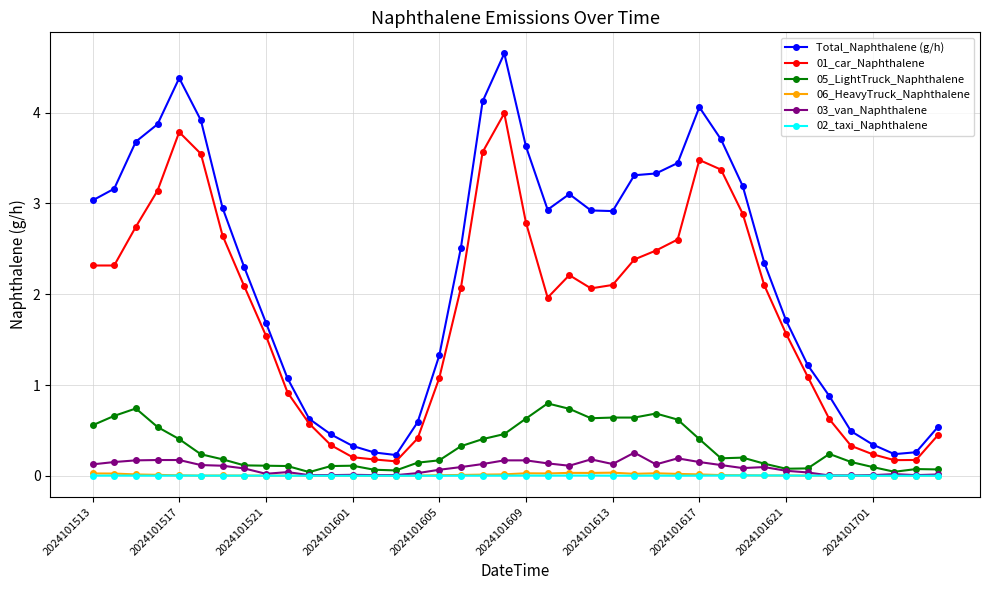

What is the difference between the second highest and minimum values in the Total_Naphthalene (g/h) series?

4.2